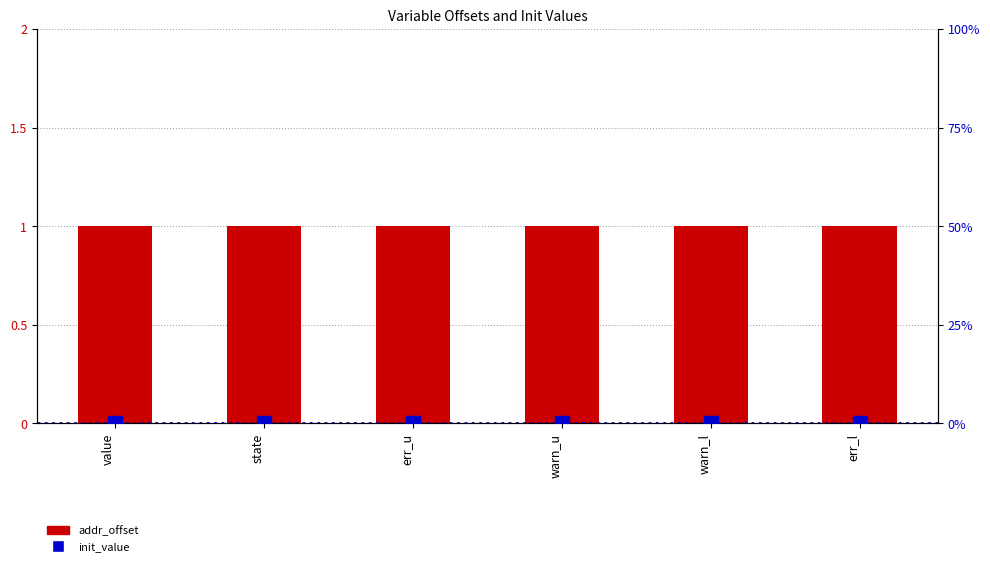

Reading left to right, list all the values displayed in this chart.

addr_offset: 1	1	1	1	1	1
init_value: 0	0	0	0	0	0